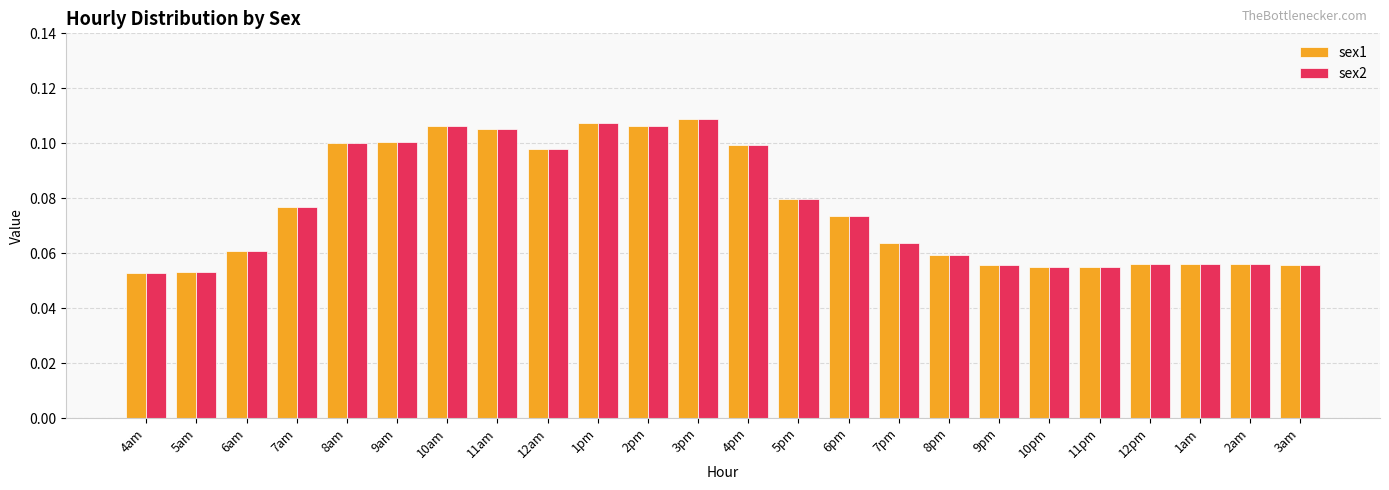

What is the label of the 5th bar from the right?

11pm